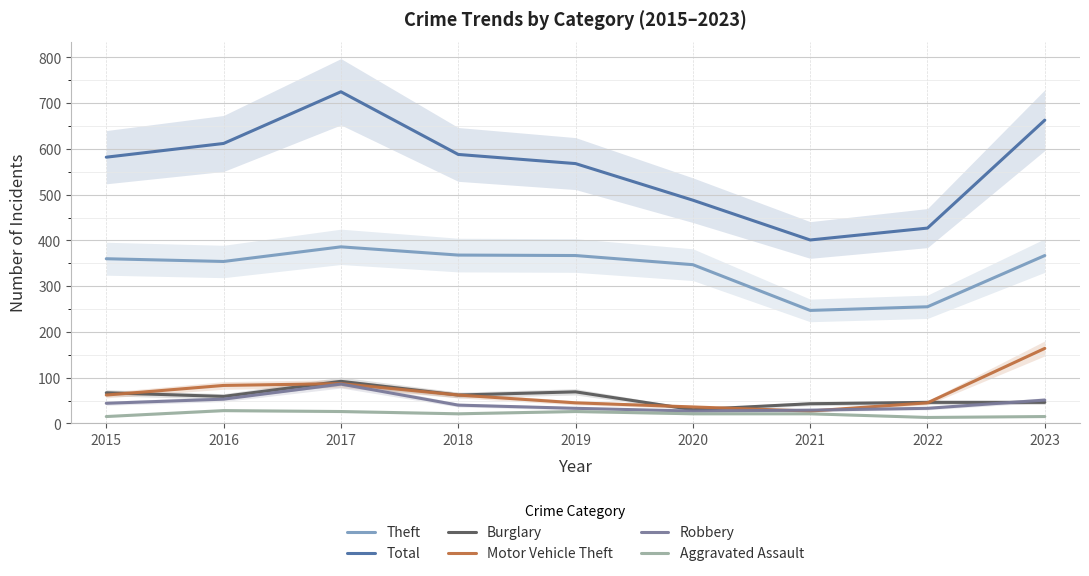

Reading right to left, what are all the values shown in this chart?

Theft: 2023=367	2022=255	2021=247	2020=347	2019=367	2018=368	2017=386	2016=354	2015=360
Total: 2023=663	2022=427	2021=401	2020=488	2019=568	2018=588	2017=725	2016=612	2015=582
Burglary: 2023=46	2022=46	2021=43	2020=30	2019=69	2018=62	2017=92	2016=59	2015=67
Motor Vehicle Theft: 2023=164	2022=45	2021=27	2020=36	2019=45	2018=62	2017=87	2016=83	2015=62
Robbery: 2023=51	2022=33	2021=29	2020=27	2019=33	2018=40	2017=86	2016=53	2015=44
Aggravated Assault: 2023=15	2022=13	2021=21	2020=21	2019=26	2018=21	2017=26	2016=28	2015=15